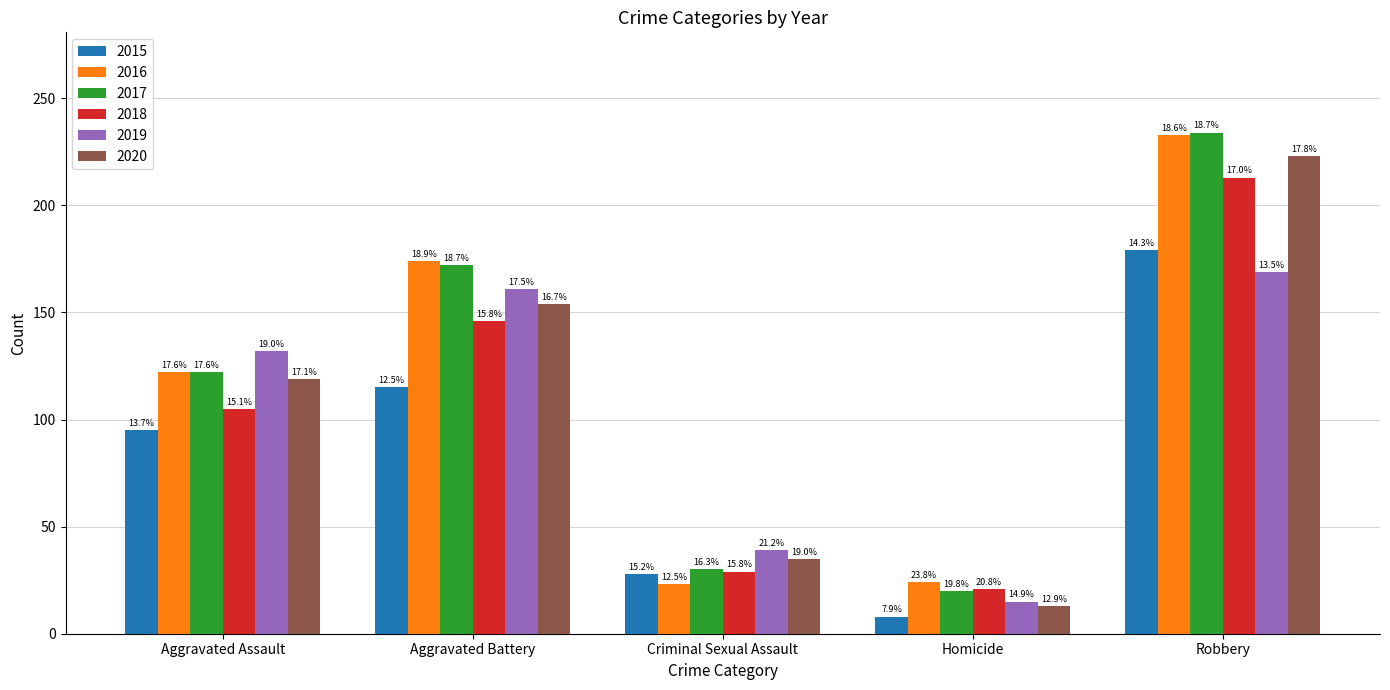

What are all the series names shown in the legend?

2015, 2016, 2017, 2018, 2019, 2020